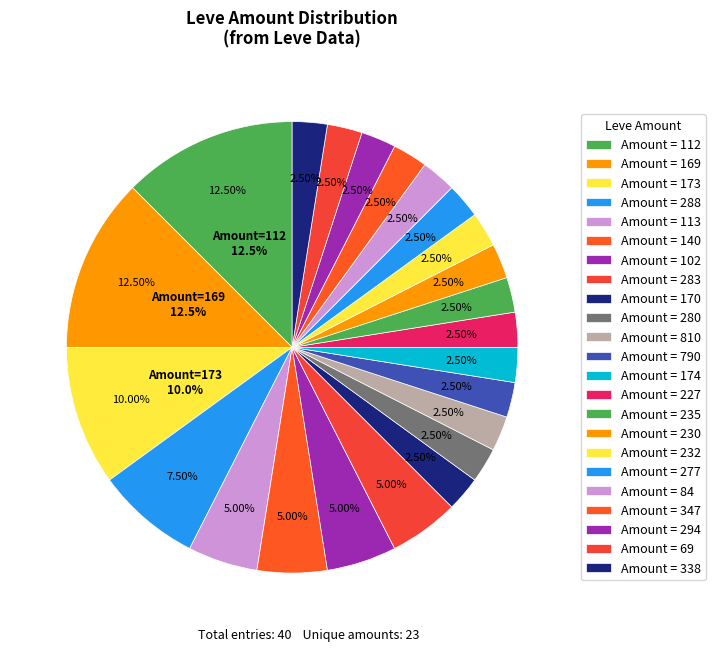

What is the change in value from Leve Amount 113 to Leve Amount 235?

-2